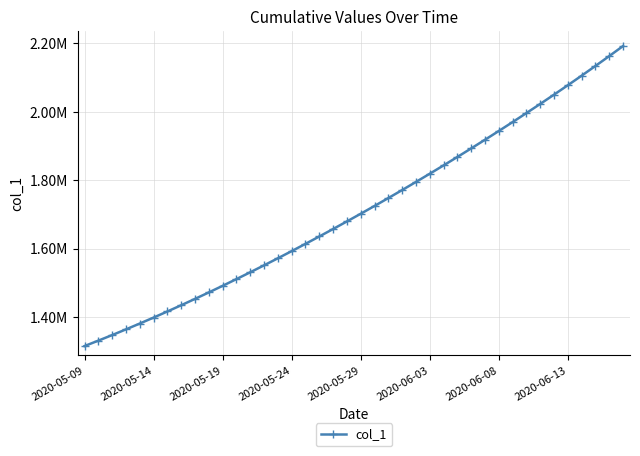

Is this an area chart (filled region under the line)?

No